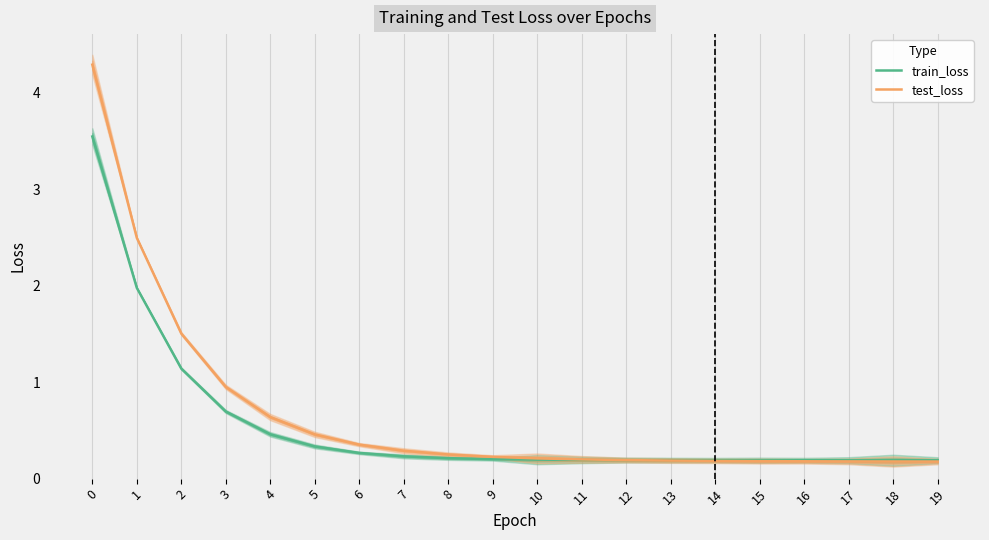

What is the value of the train_loss point at the 11th from the left?

0.2